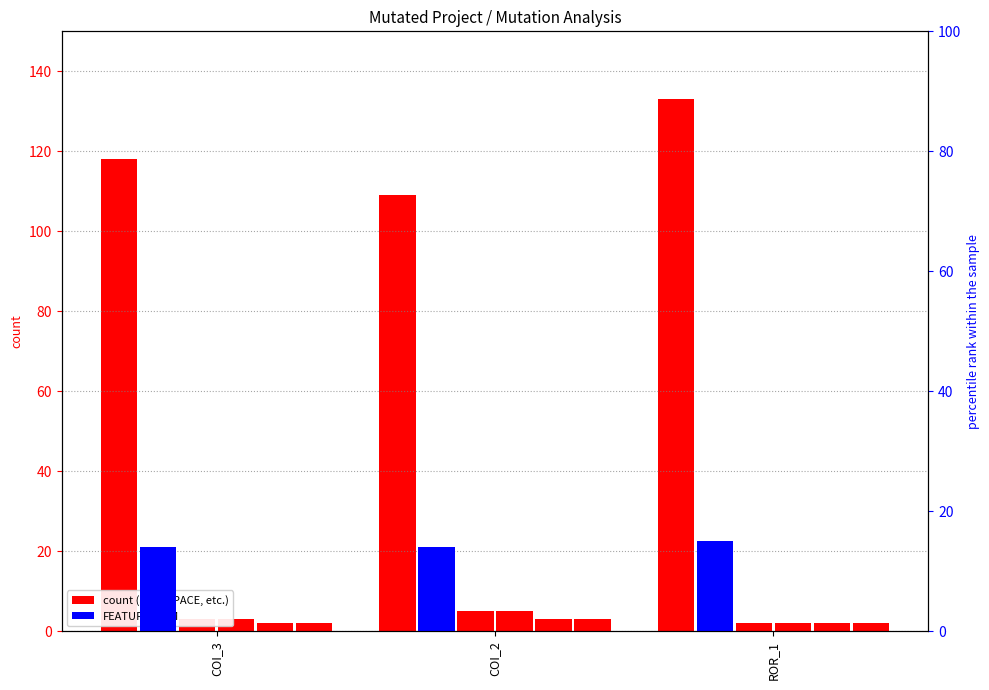

Between COI_3 and COI_2, which series saw the biggest shift?

SPC_SPACE